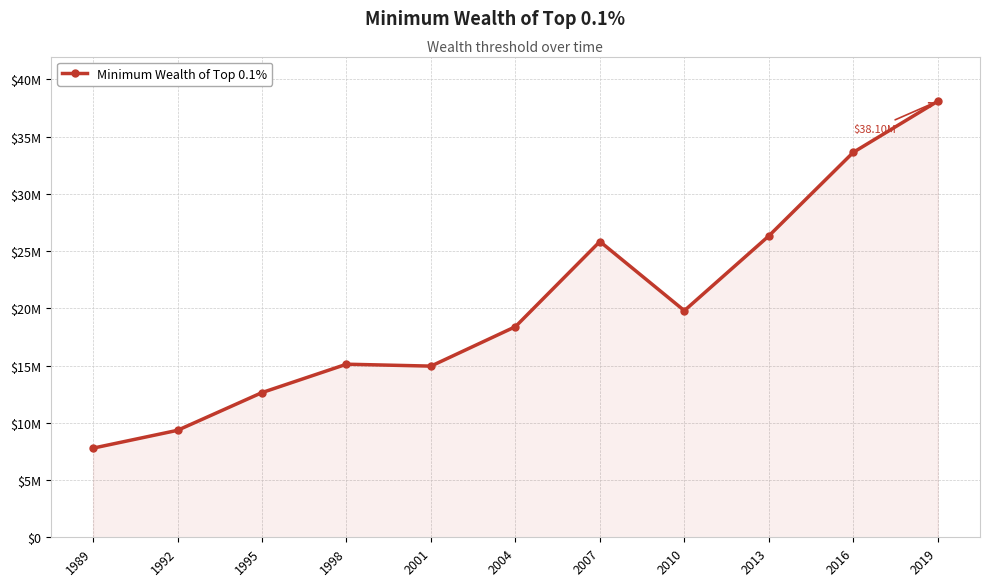

Where does the data first go above 18401538?

2007